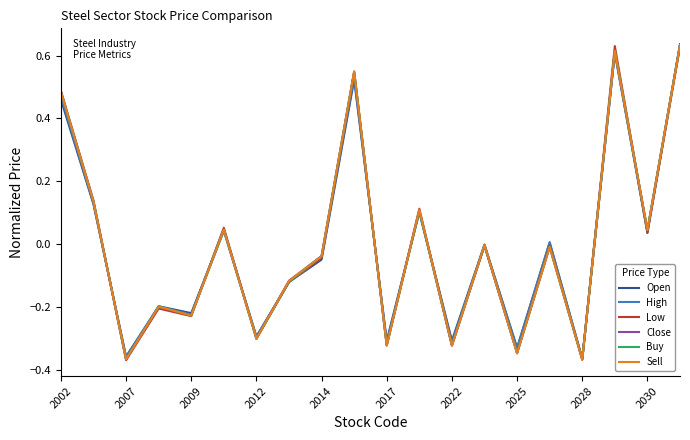

Is this an area chart (filled region under the line)?

No